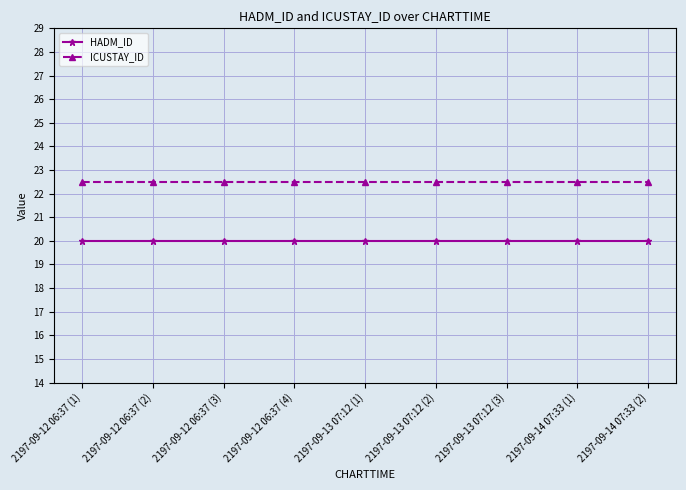

List the series in order of their peak value, lowest first.

HADM_ID, ICUSTAY_ID